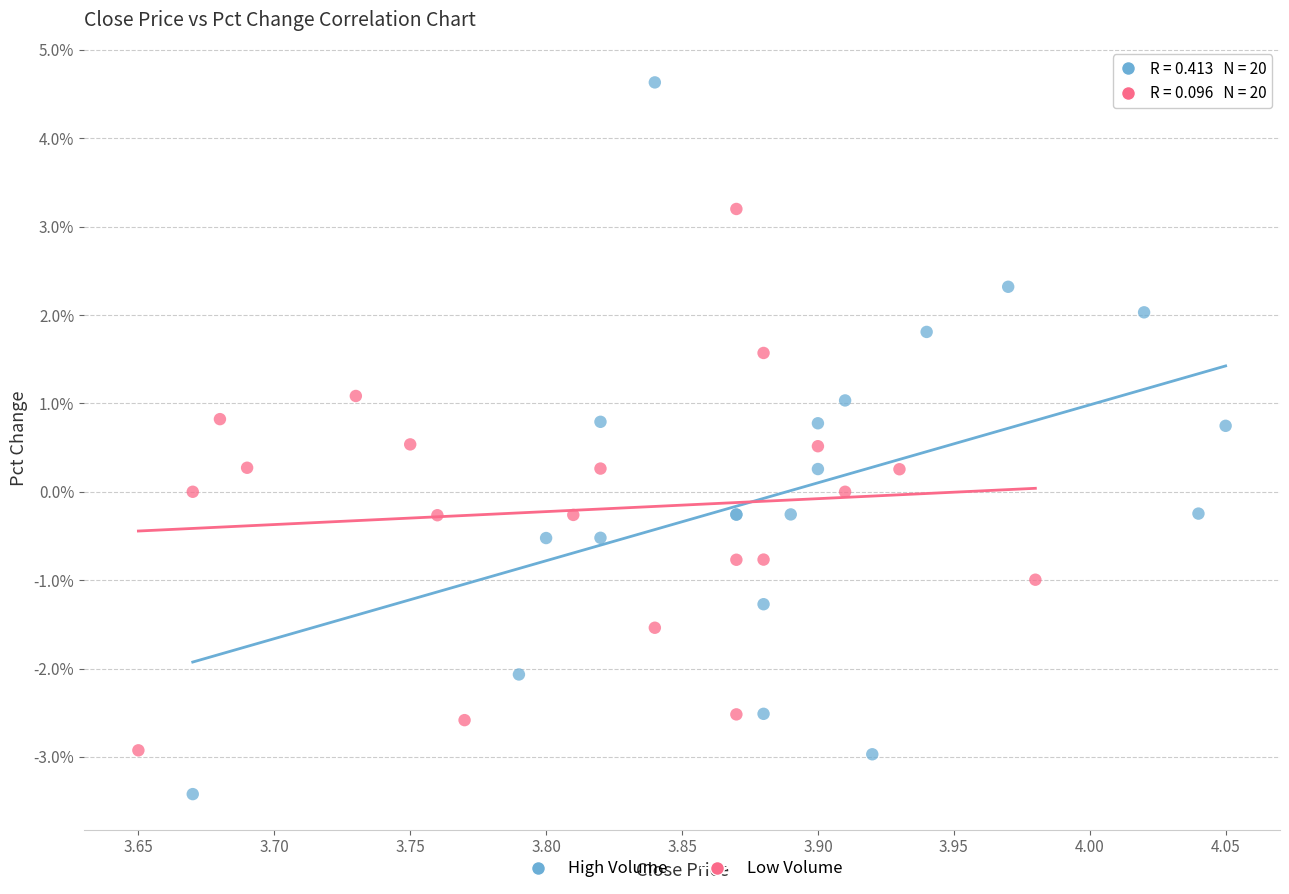

Which series has the widest spread of Y values?

High Volume